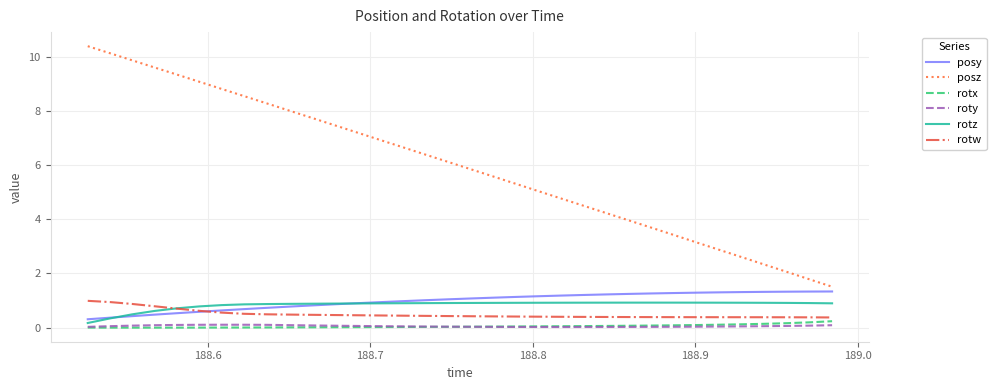

What is the highest value of the posy series?

1.3